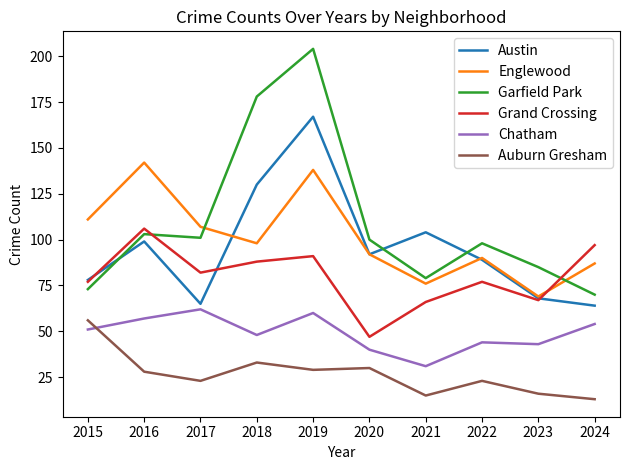

What is the spread (max minus min) of values at 2021?

89